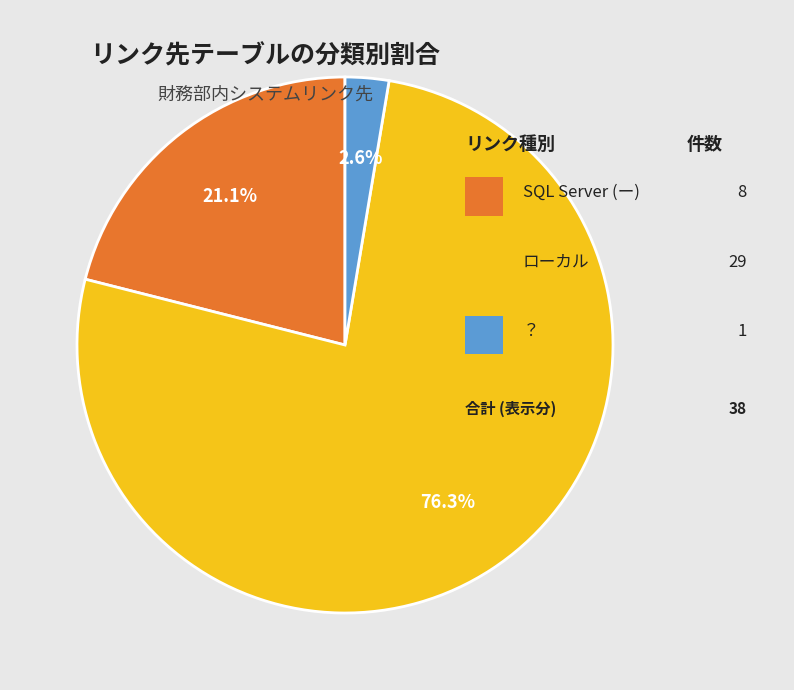

Is there a majority slice in this chart?

Yes